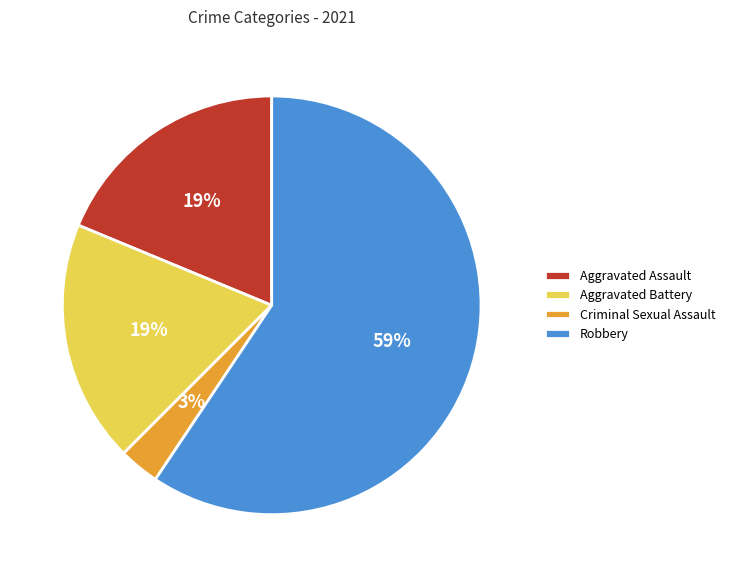

Between Aggravated Battery and Robbery, which is larger?

Robbery